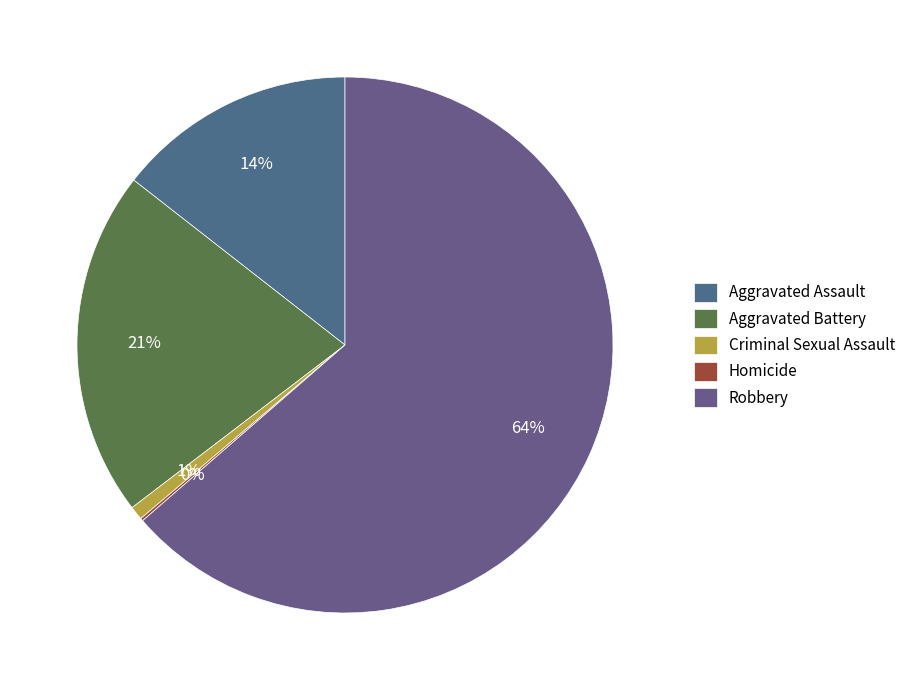

Is there a majority slice in this chart?

Yes